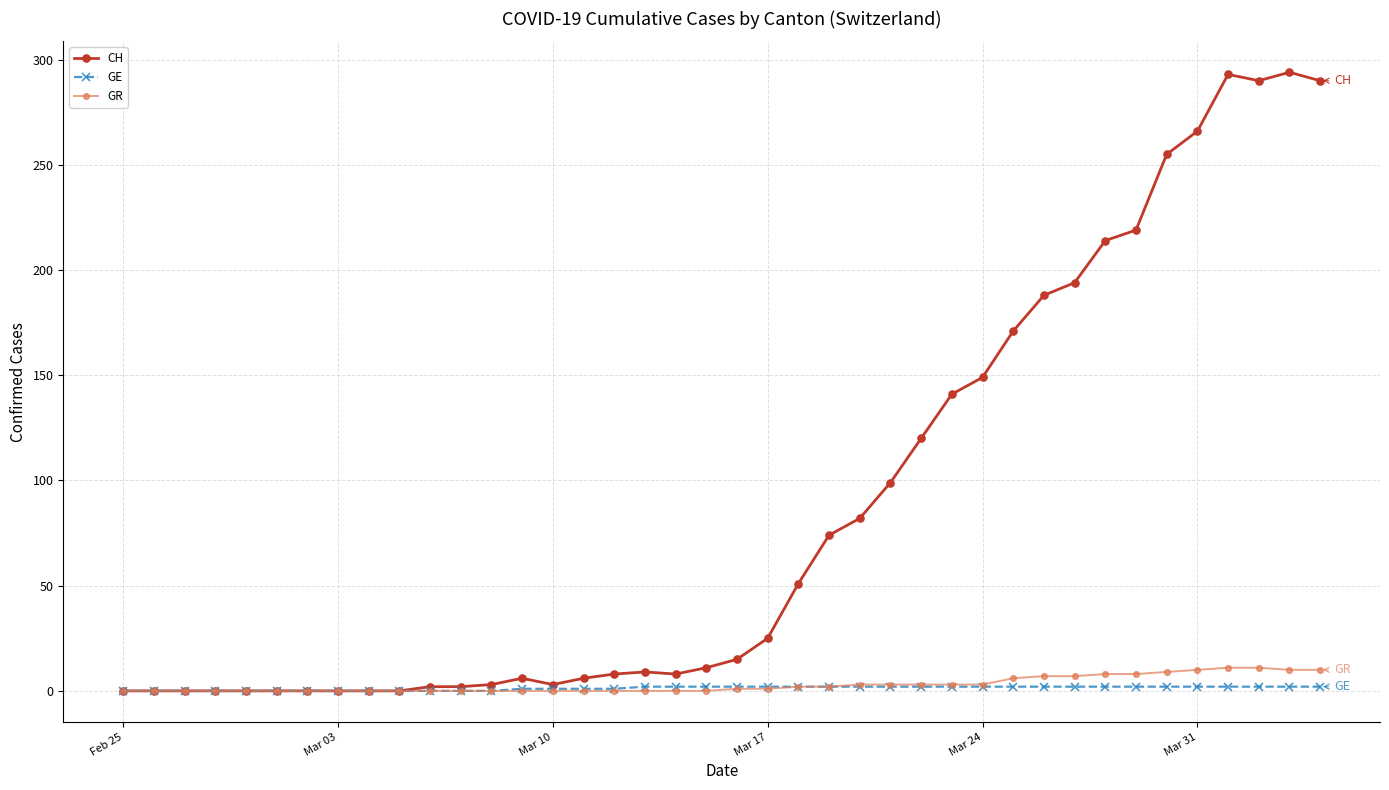

Count the number of categories in the chart.

40